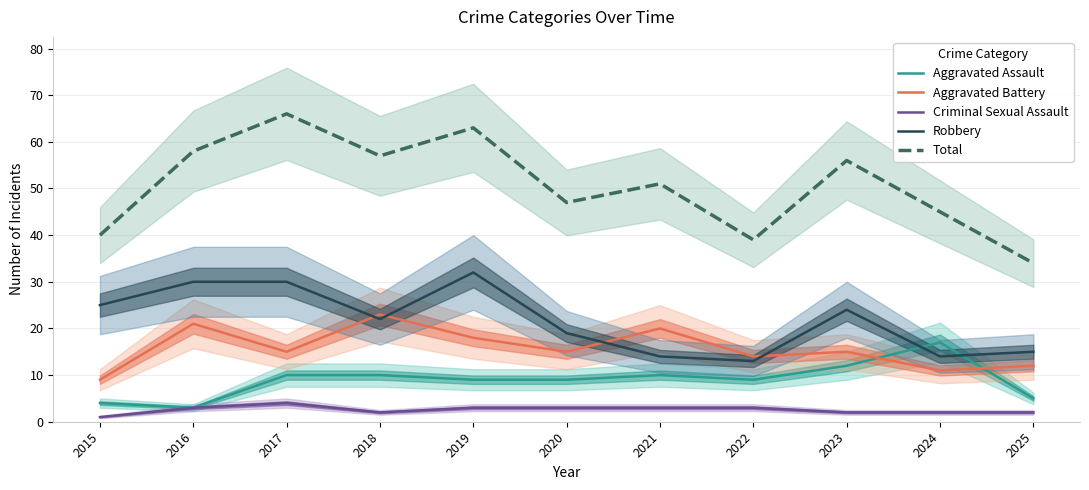

True or false: Robbery has a value of 14 at 2021.

True